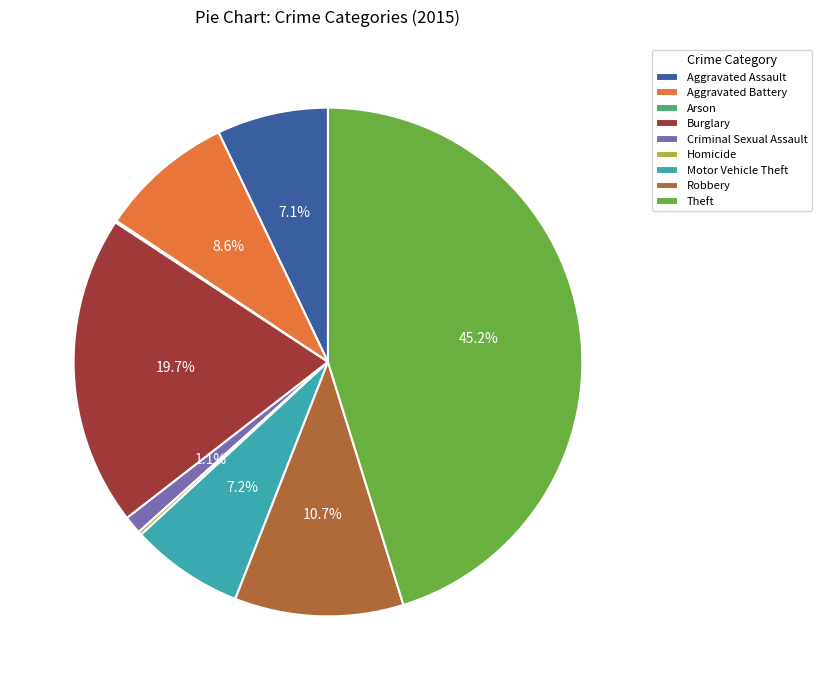

The Theft slice represents 45% of the pie. True or false?

True